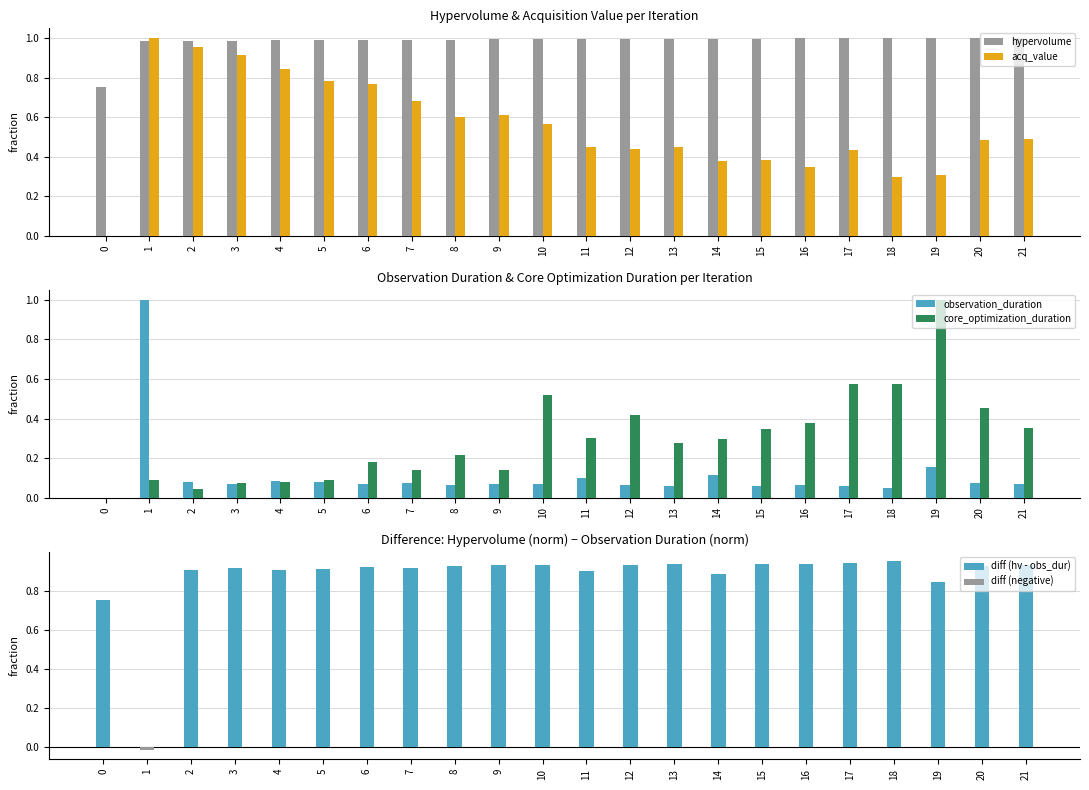

What is the maximum value for core_optimization_duration?

1.0